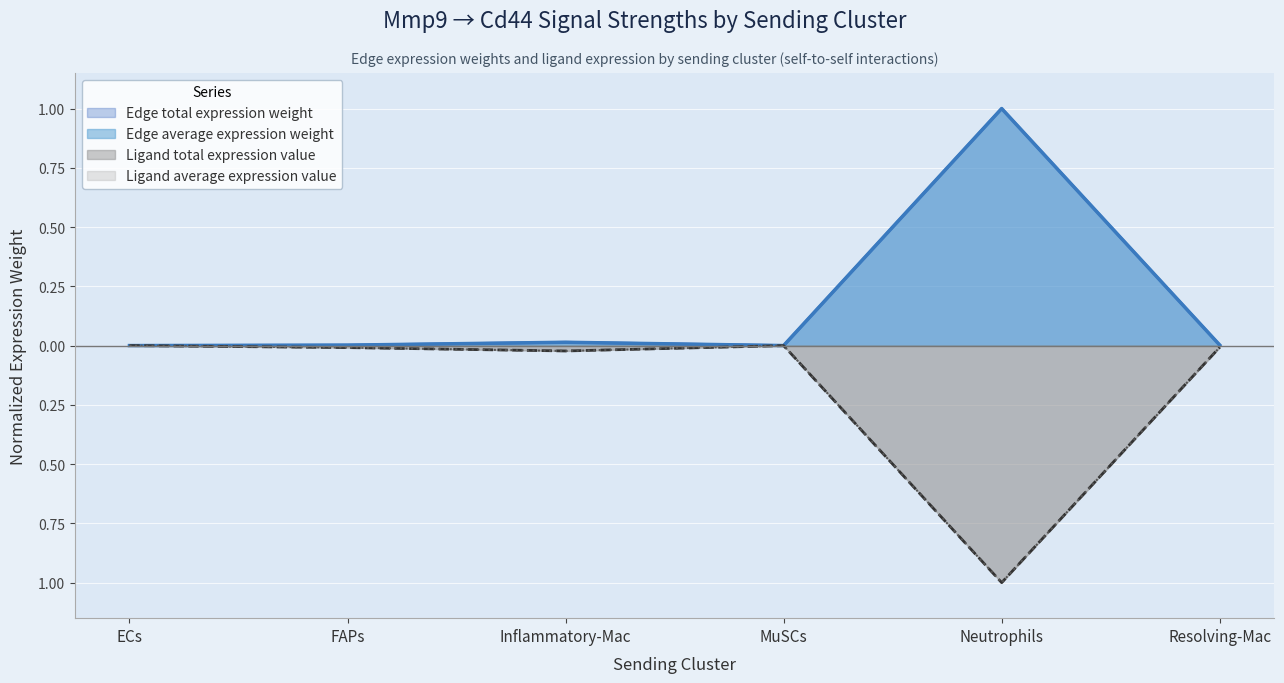

True or false: Ligand total expression value has more than 1 points higher than both neighbors.

False